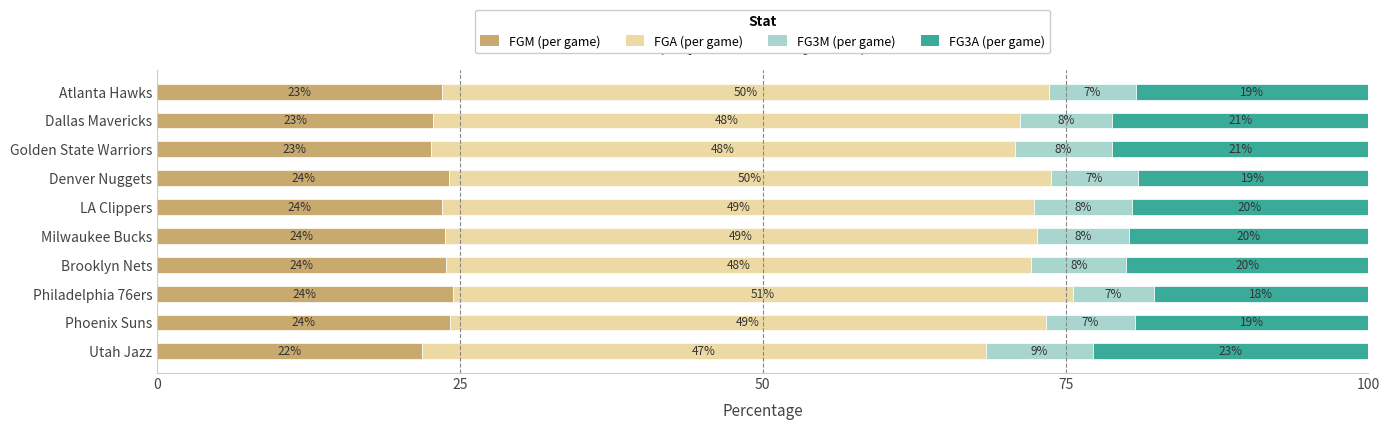

What are all the series names shown in the legend?

FGM (per game), FGA (per game), FG3M (per game), FG3A (per game)